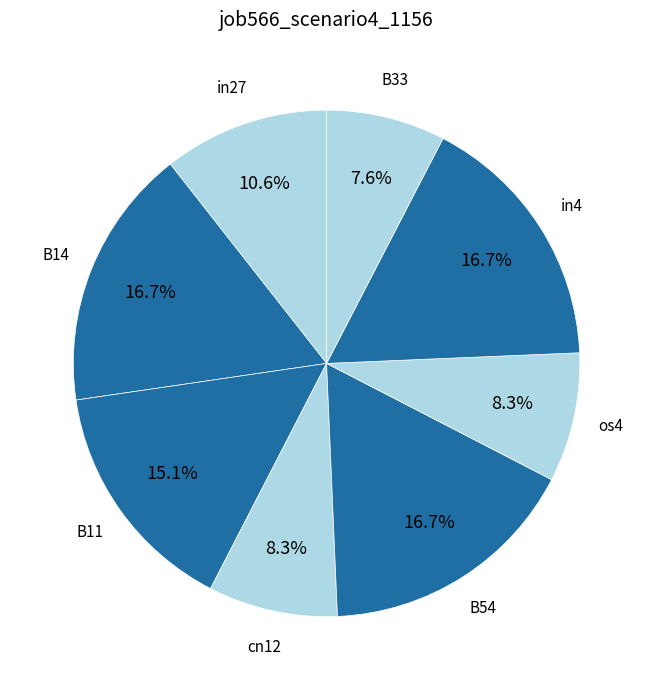

Which slice is the smallest?

B33